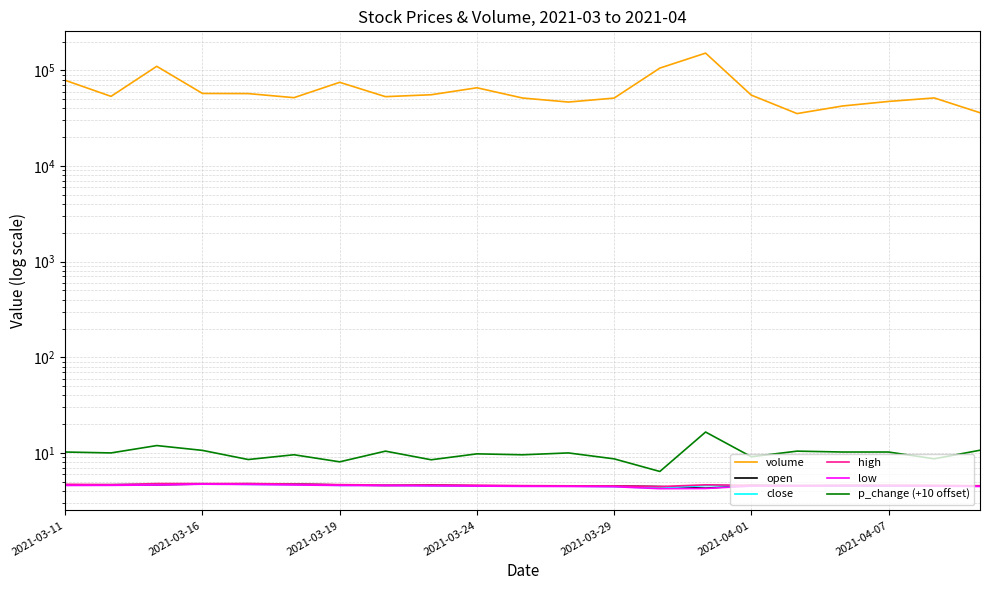

True or false: low and volume cross at least once.

False